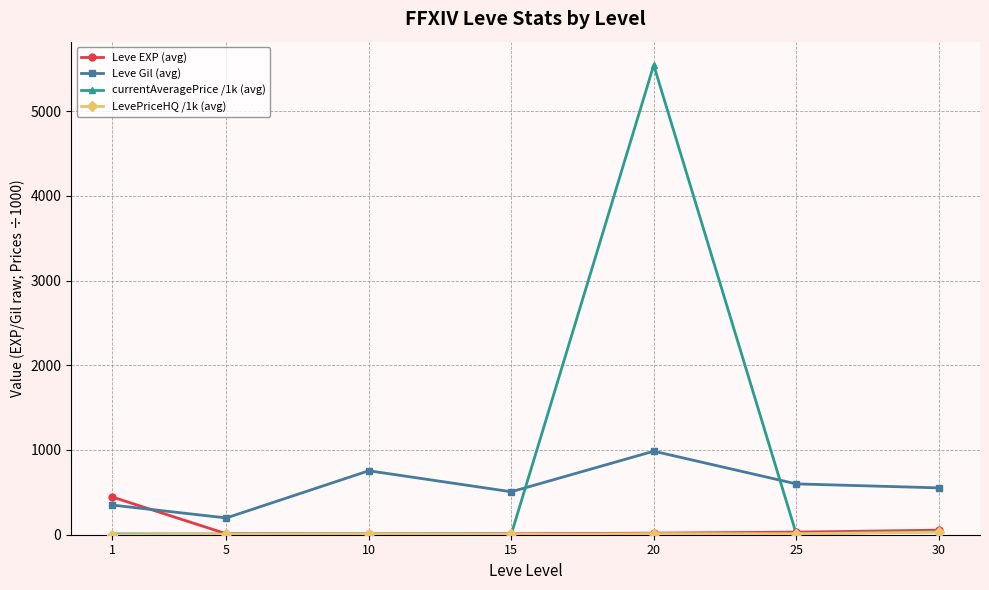

What is the value of the Leve Gil (avg) point at the 7th from the left?

553.0